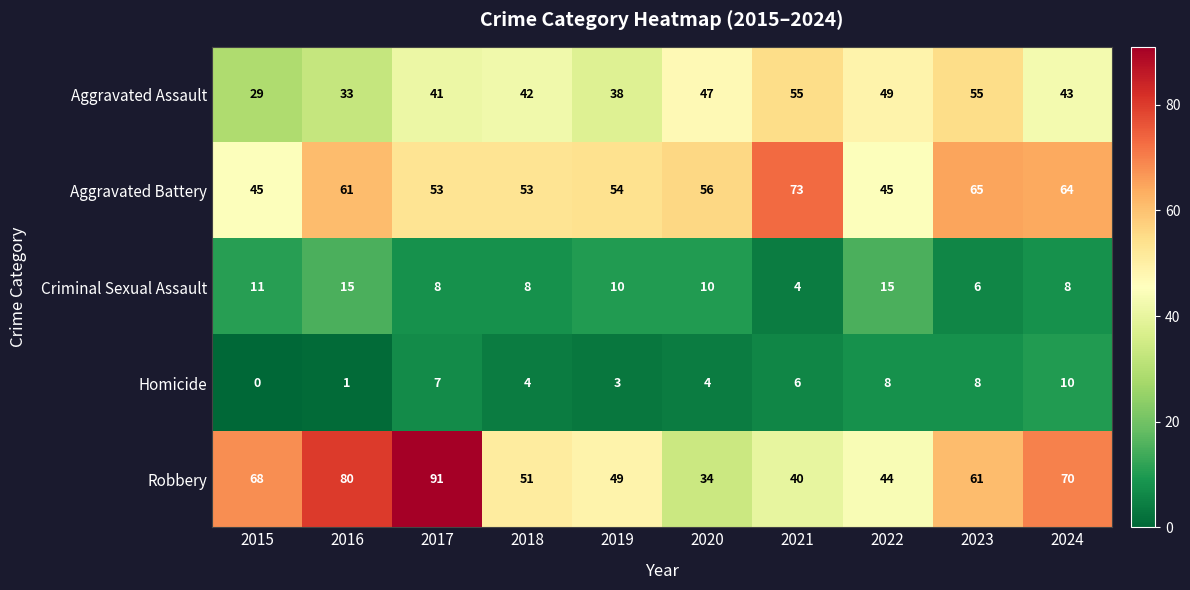

Is it true that Robbery equals 38 at 2023?

False